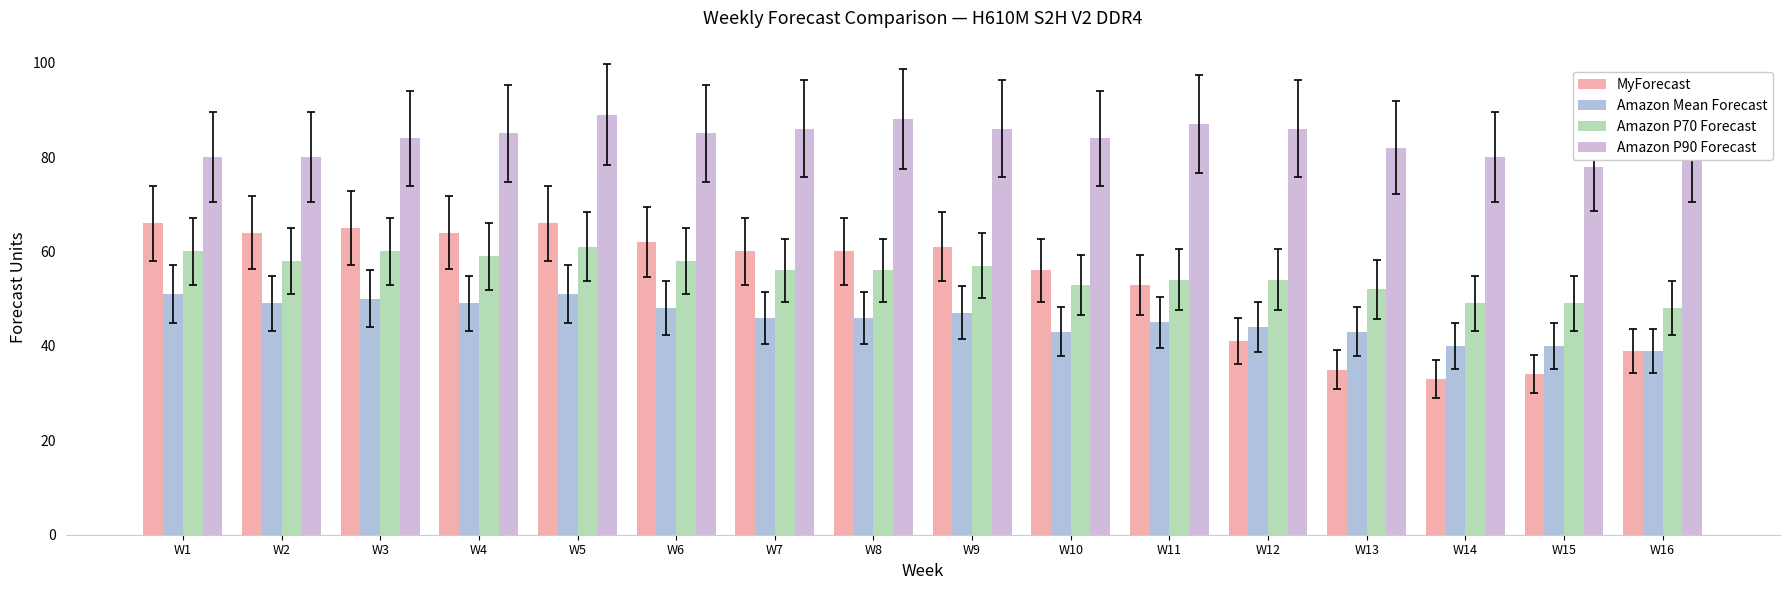

What is the total value across all series at W7?

248